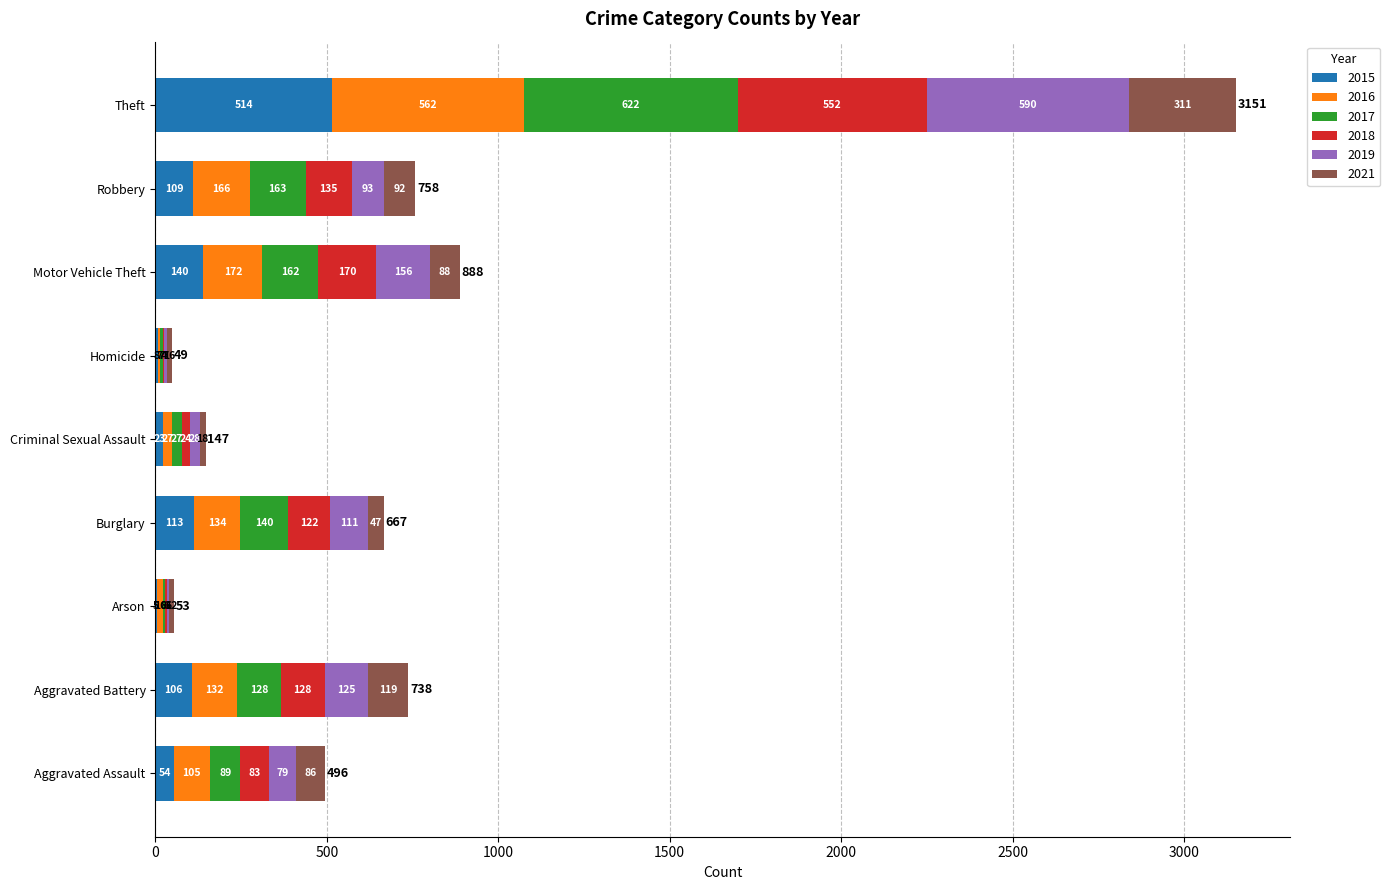

Which category has the highest value in the 2015 series?

Theft